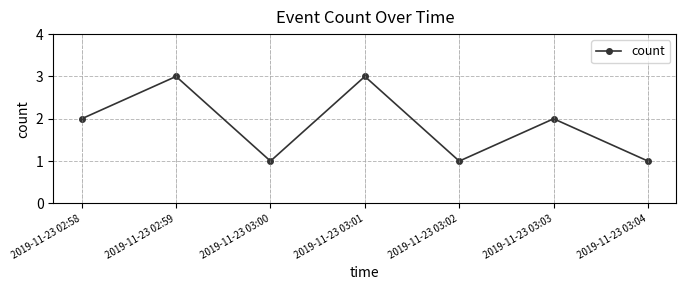

What is the sum of the values at 2019-11-23 03:04 and 2019-11-23 02:58?

3